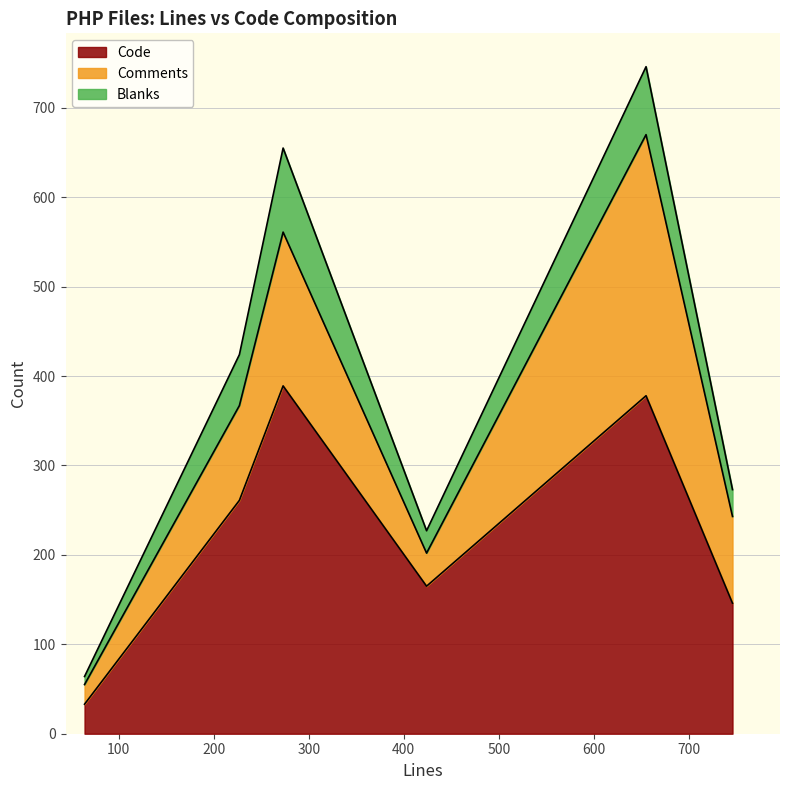

In Code, how many points are higher than both neighbors (excluding endpoints)?

2